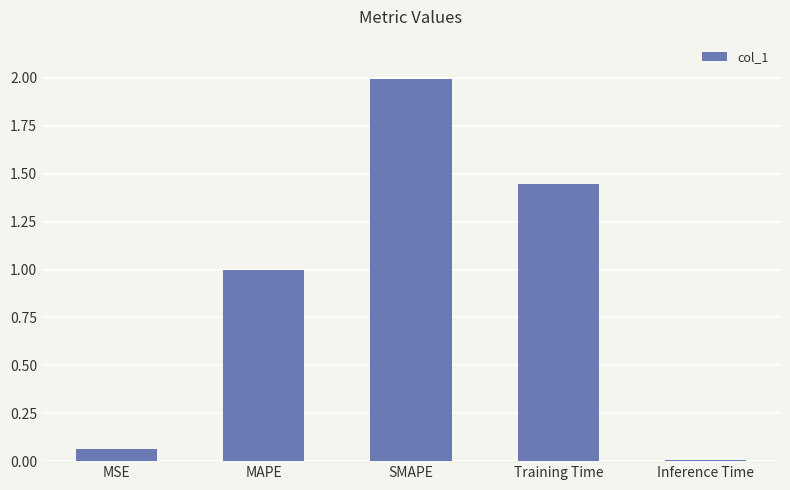

The value at MAPE is 1.0. True or false?

True